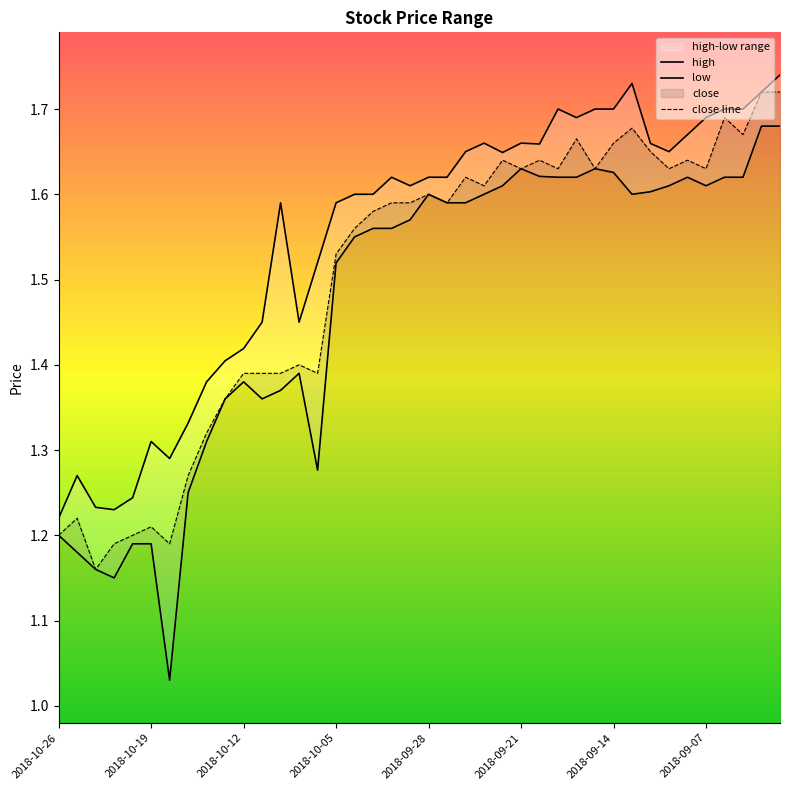

Which series has the largest total across all categories?

high